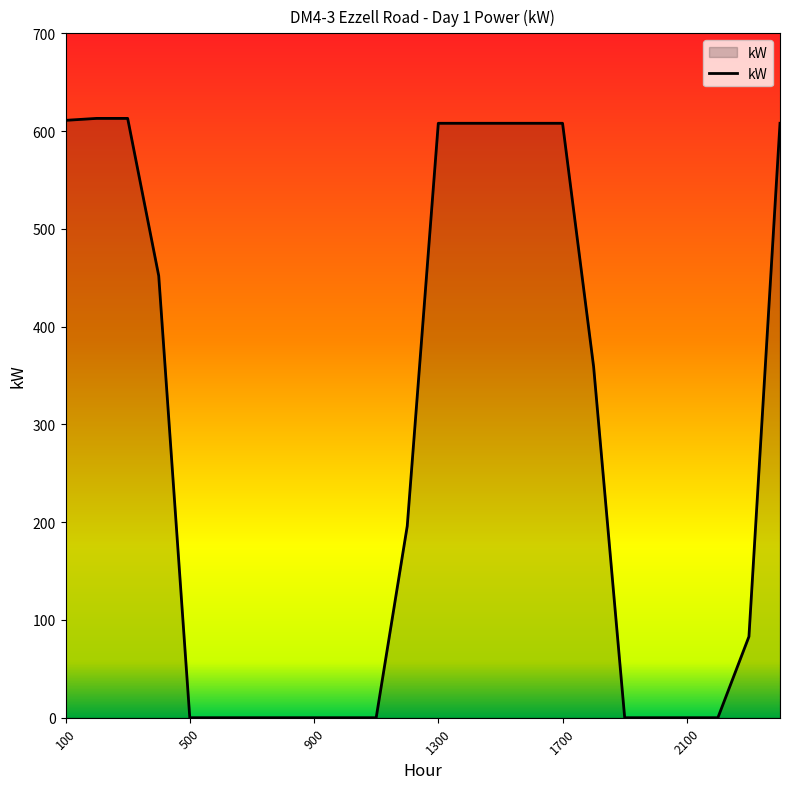

What is the maximum value shown in the chart?

613